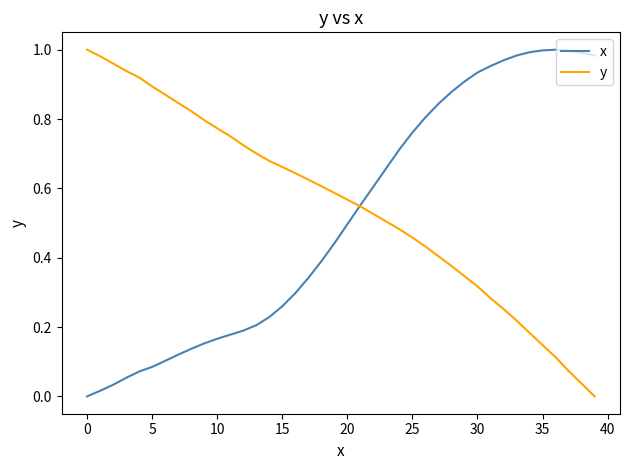

Where do x and y first cross each other?

20 and 21